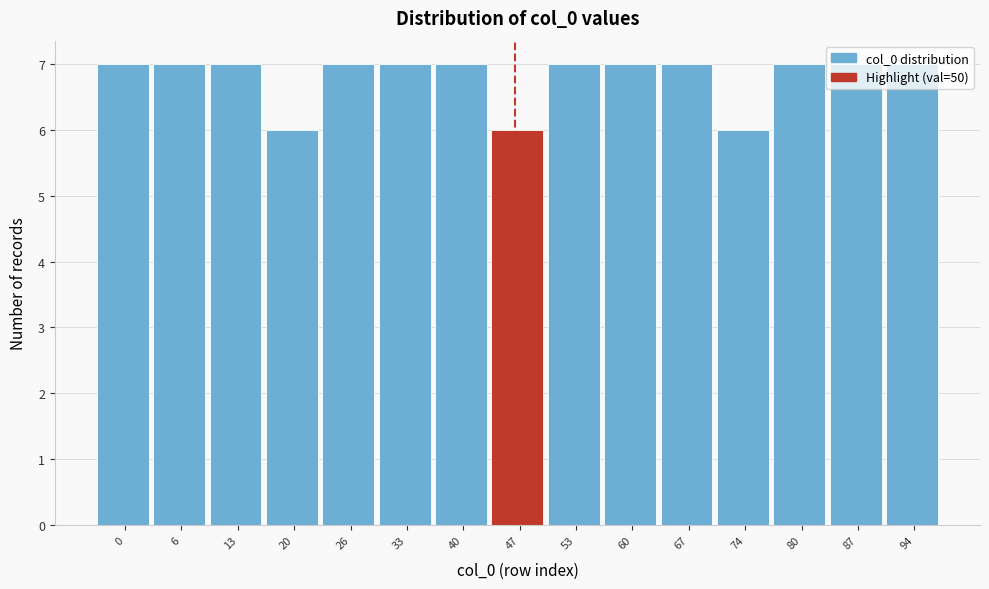

What is the value of the 9th bar from the left?

7